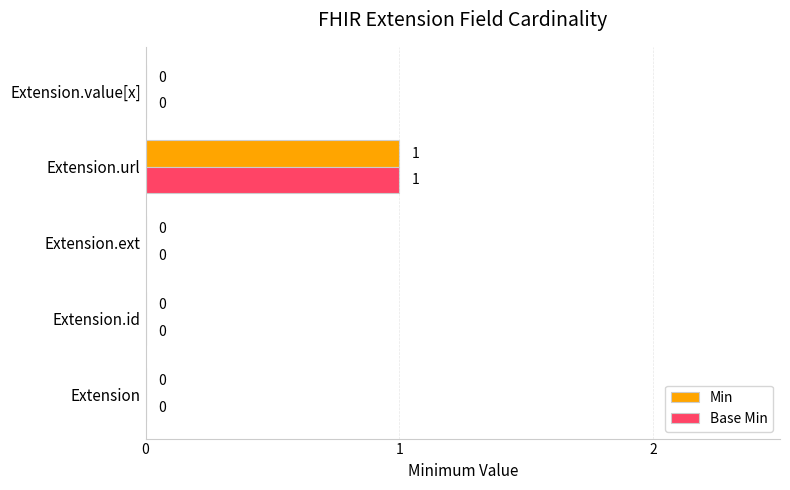

Is it true that Base Min equals 0 at Extension.ext?

True